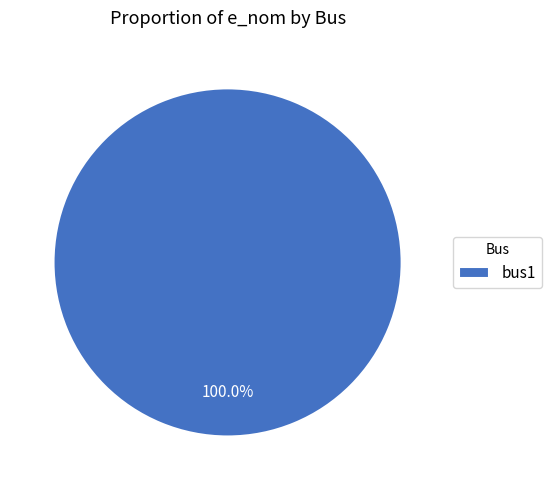

Is there a majority slice in this chart?

Yes